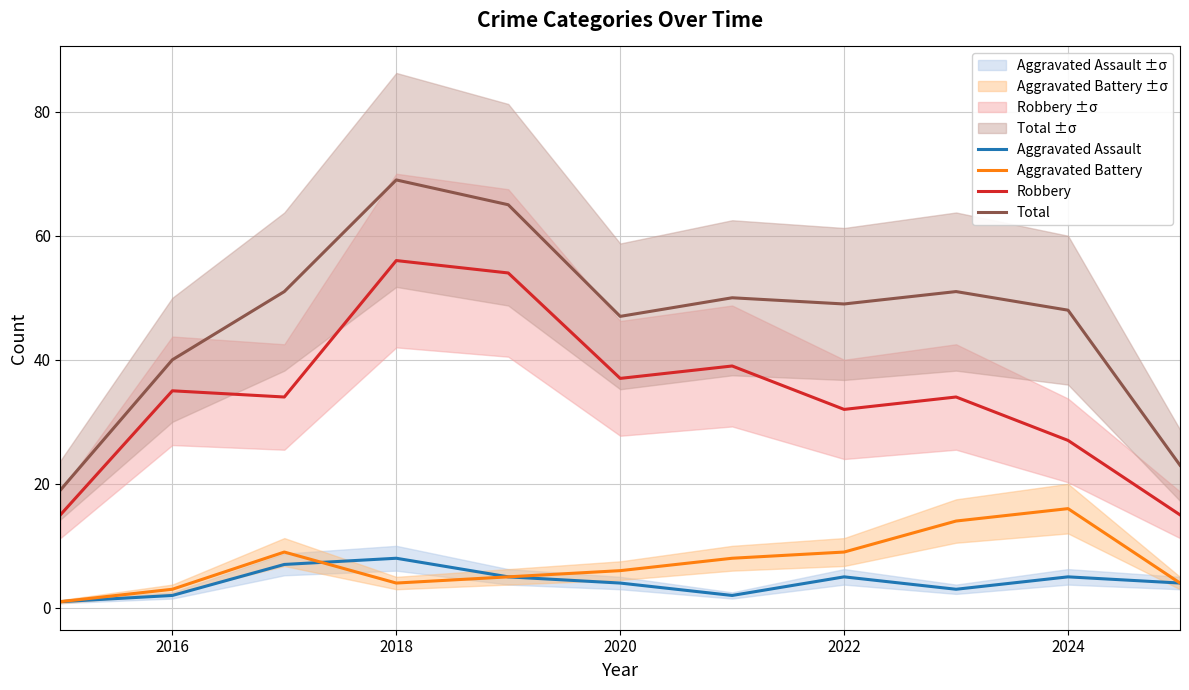

How many values in the Aggravated Assault series are below 4?

4